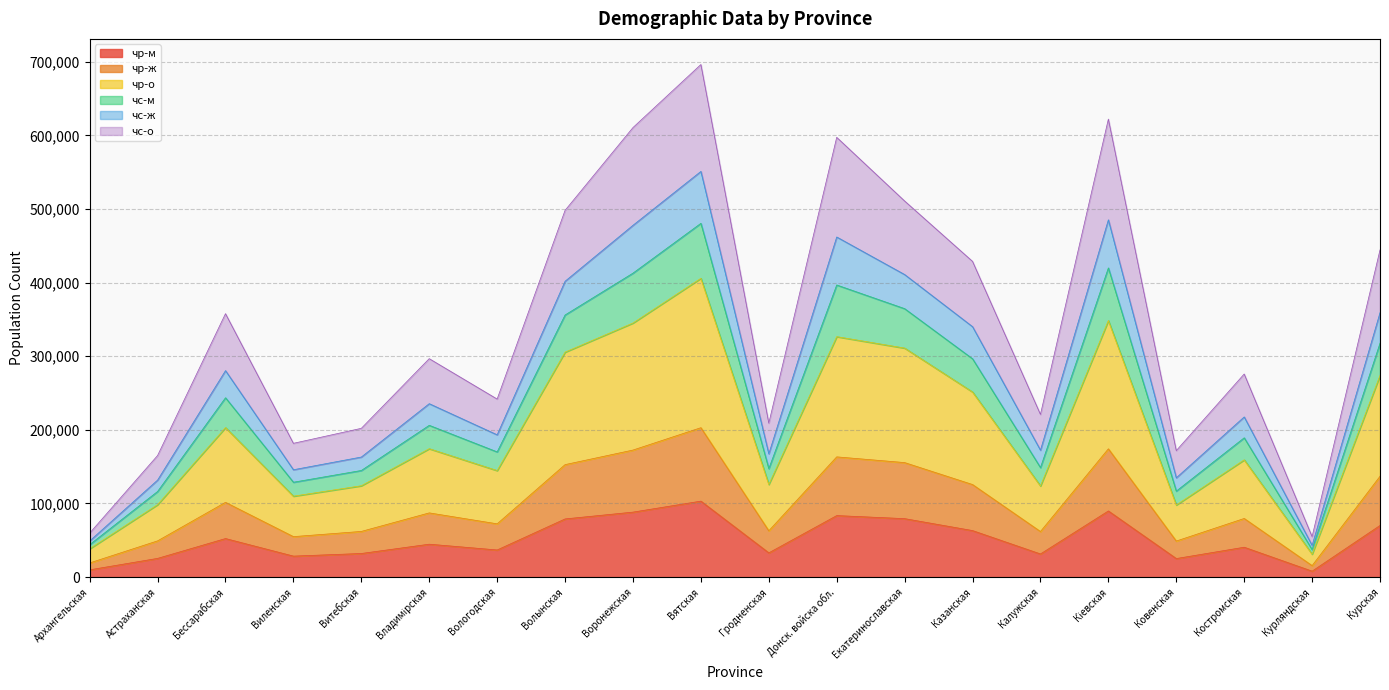

At Курляндская, list the series in order from smallest to largest.

чр-м, чр-ж, чр-о, чс-о, чс-ж, чс-м